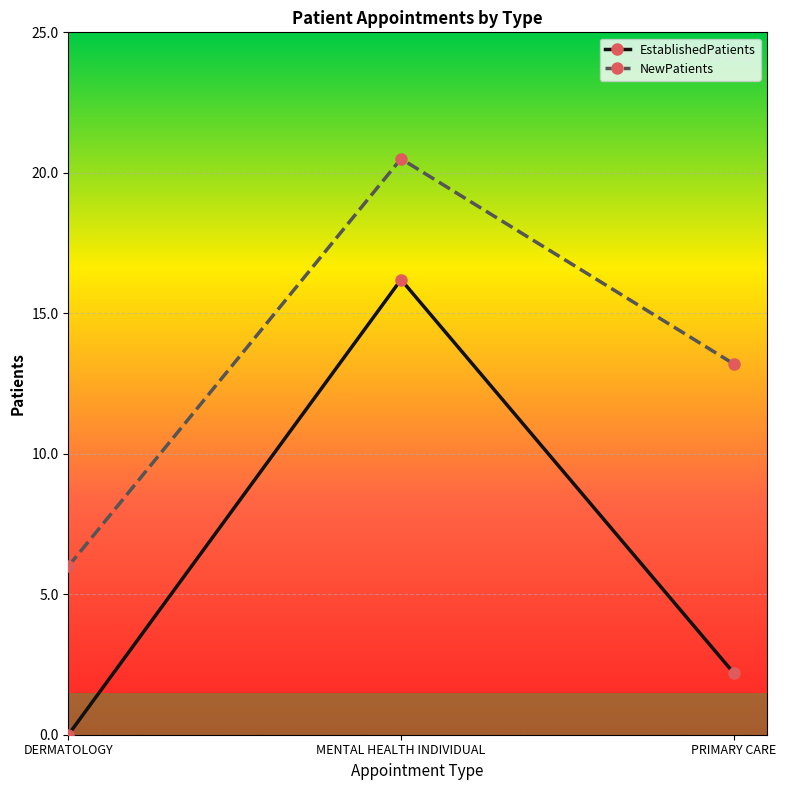

Count the number of data series in this chart.

2